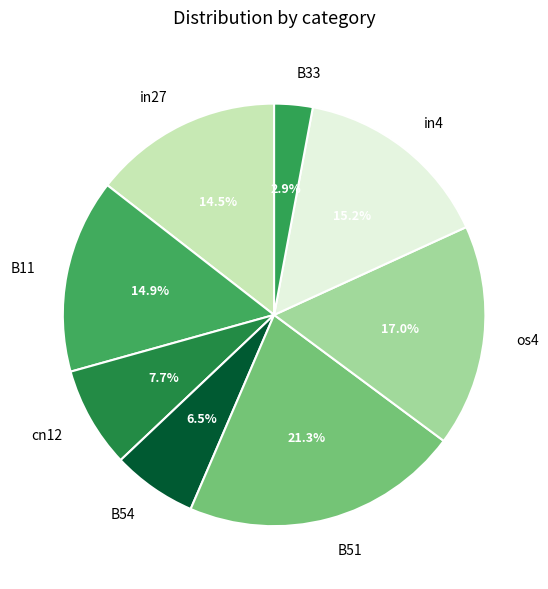

Which category has the biggest portion of the pie?

B51